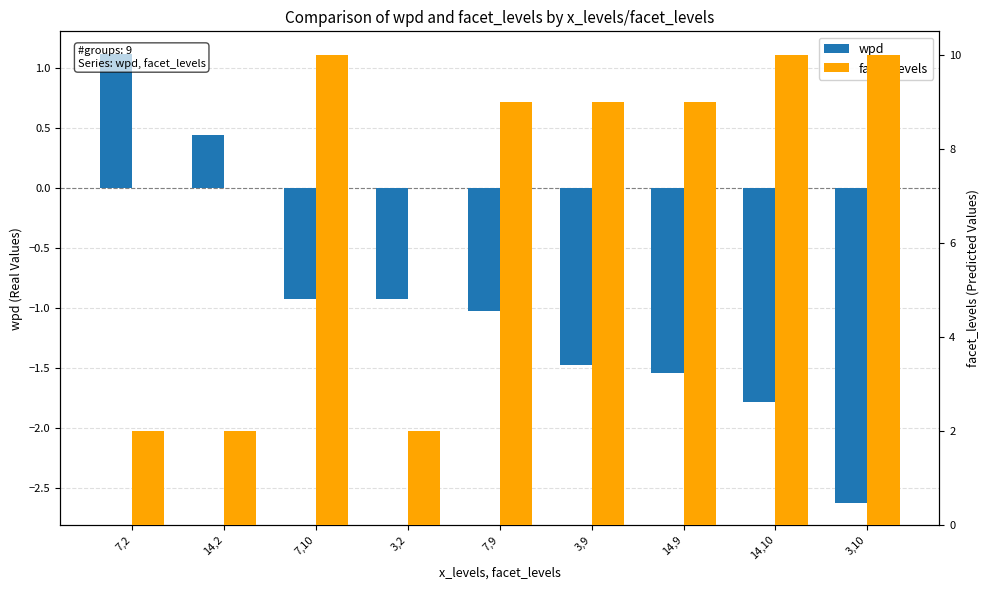

What is the label of the 4th bar from the left?

3,2